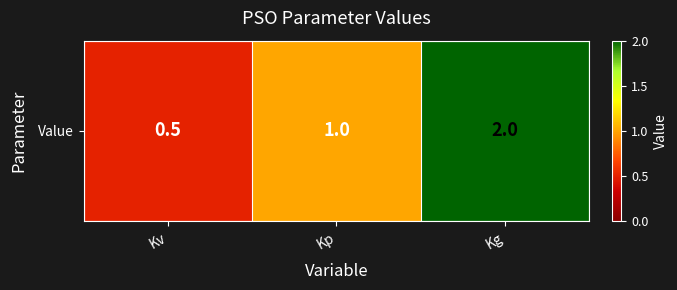

What is the difference between the maximum and minimum values?

1.5